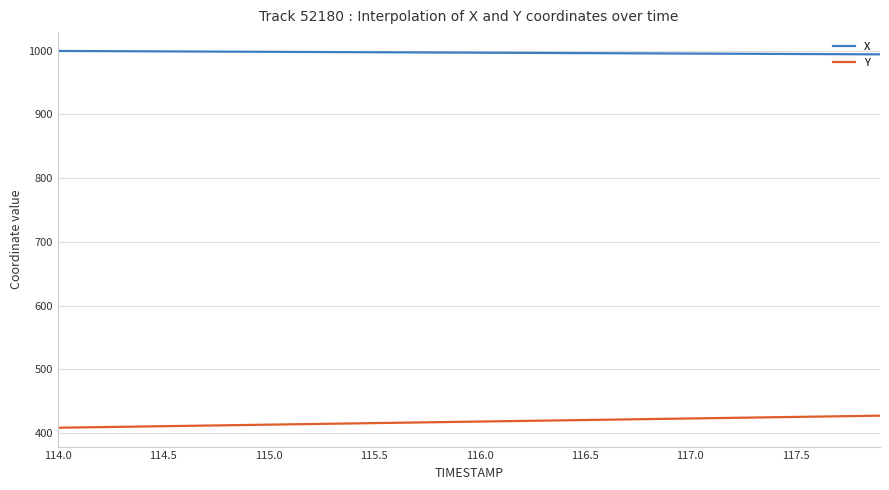

Which series has the largest total across all categories?

X